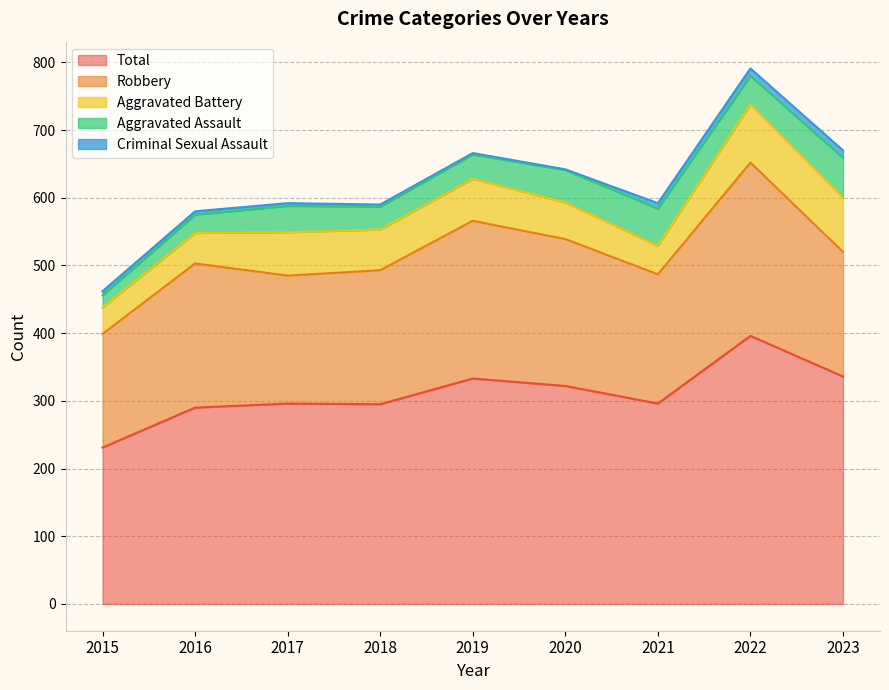

True or false: Robbery has more than 0 interior local peaks.

True